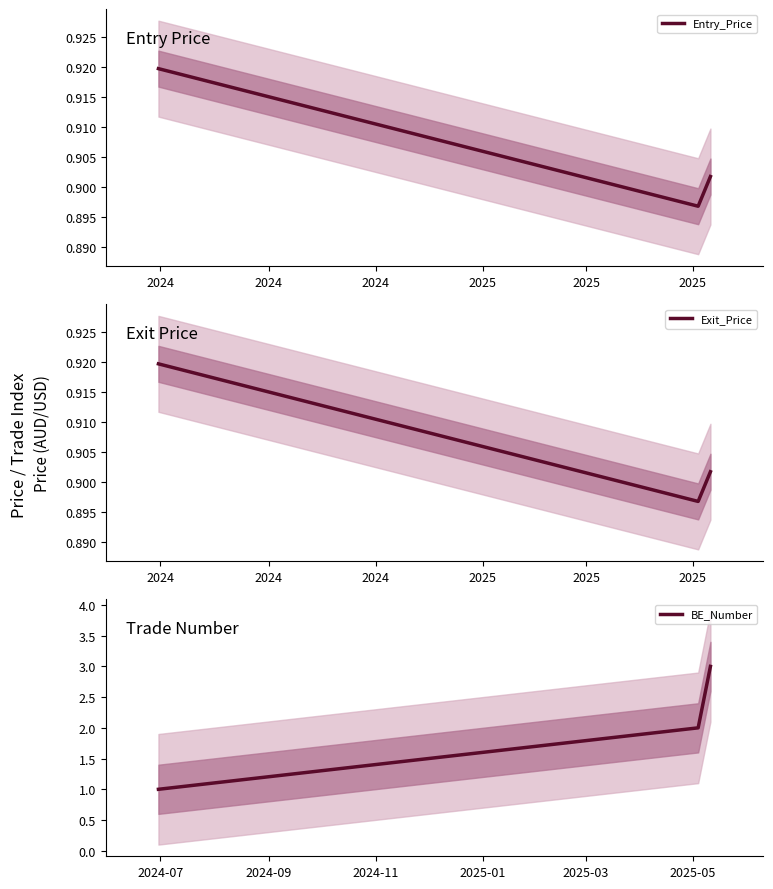

What is the highest value of the BE_Number series?

3